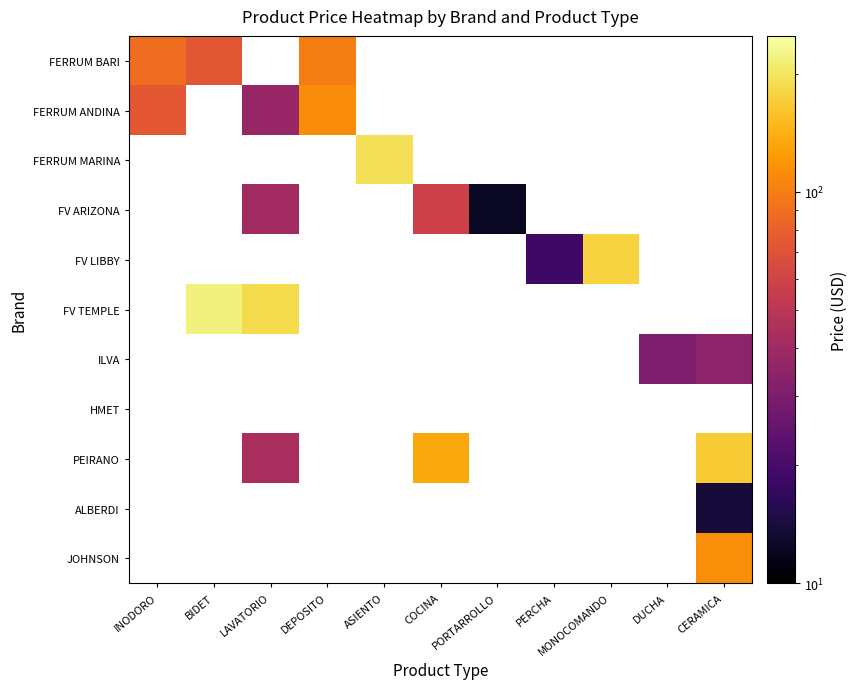

What is the minimum value shown in the chart?

12.4